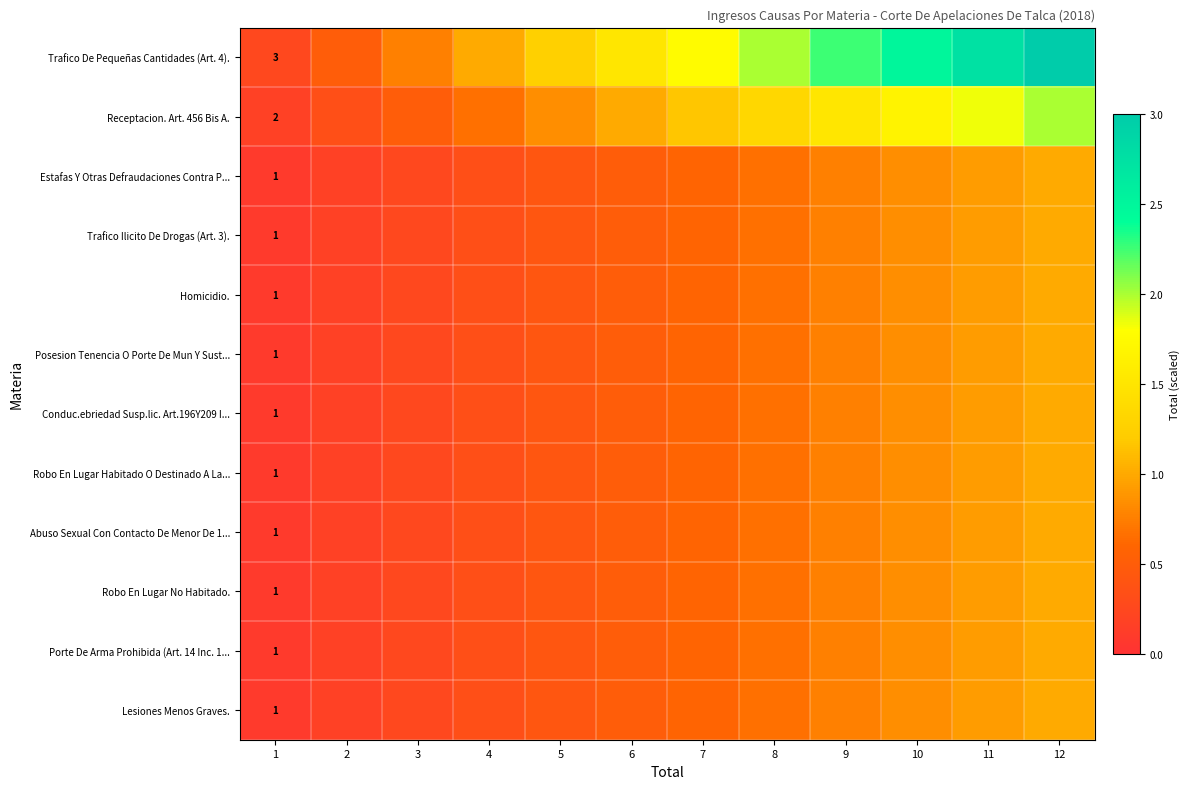

List the series in order of their peak value, lowest first.

Estafas Y Otras Defraudaciones Contra P..., Trafico Ilicito De Drogas (Art. 3)., Homicidio., Posesion Tenencia O Porte De Mun Y Sust..., Conduc.ebriedad Susp.lic. Art.196Y209 I..., Robo En Lugar Habitado O Destinado A La..., Abuso Sexual Con Contacto De Menor De 1..., Robo En Lugar No Habitado., Porte De Arma Prohibida (Art. 14 Inc. 1..., Lesiones Menos Graves., Receptacion. Art. 456 Bis A., Trafico De Pequeñas Cantidades (Art. 4).